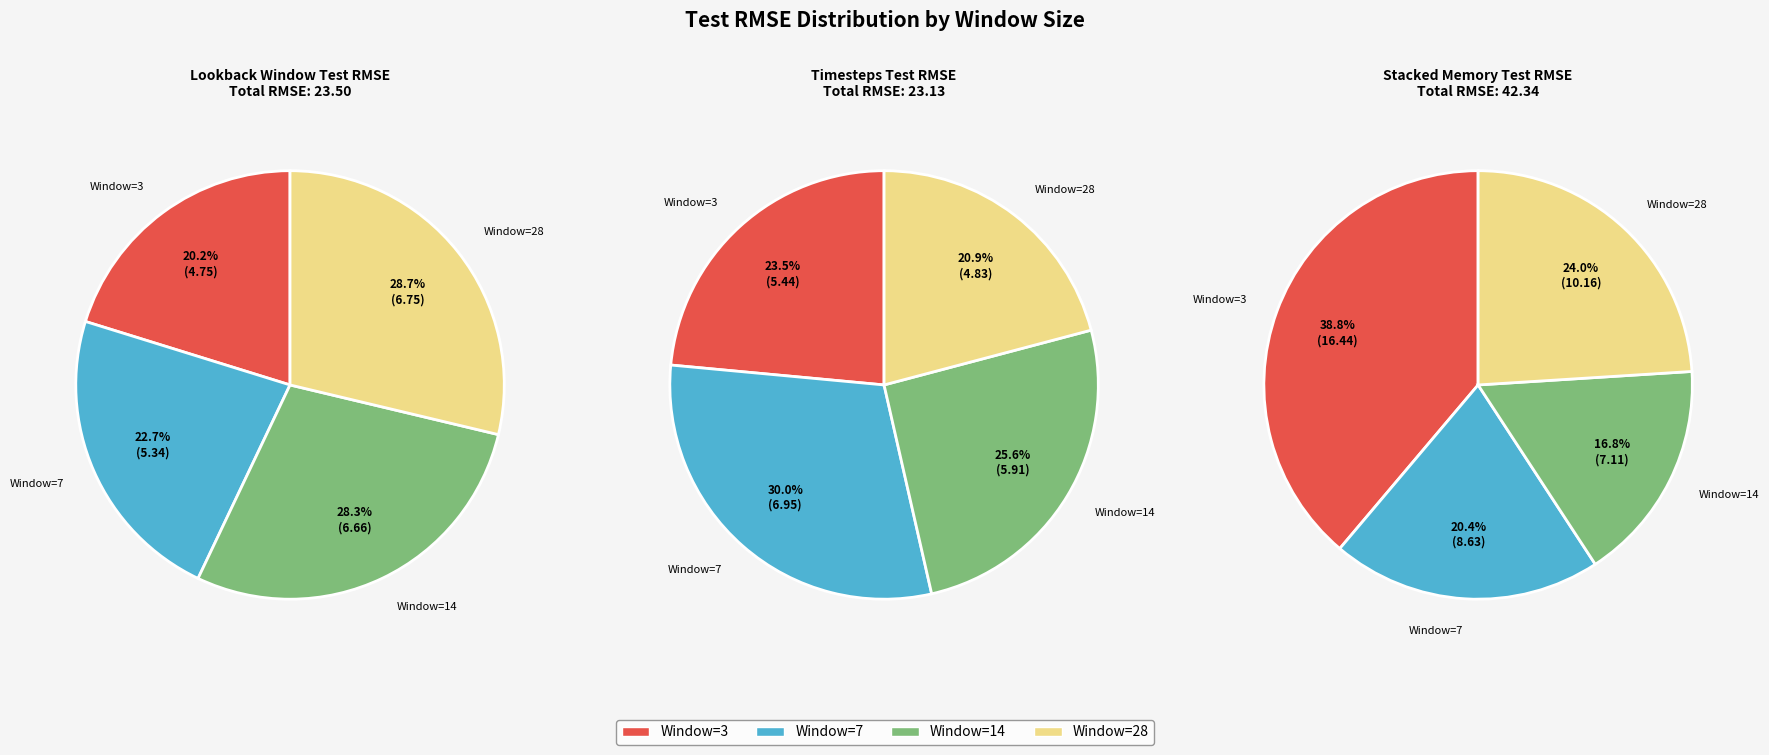

Is there a majority slice in this chart?

No